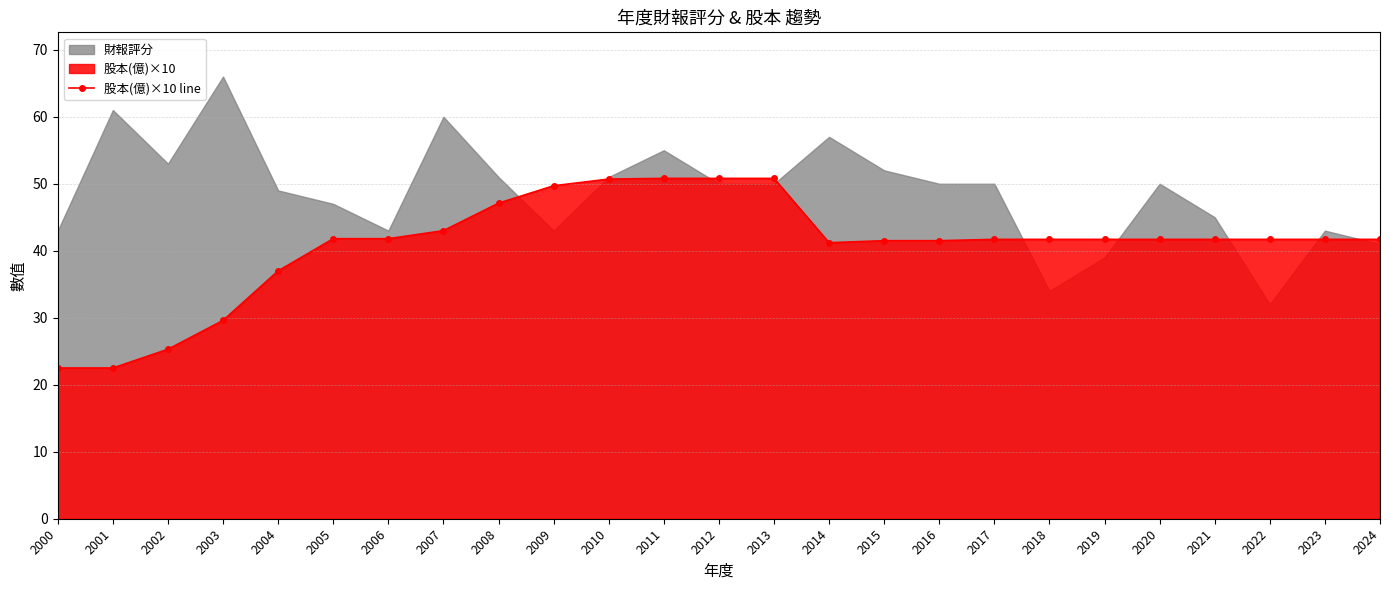

What is the difference between the maximum and minimum values?

28.3